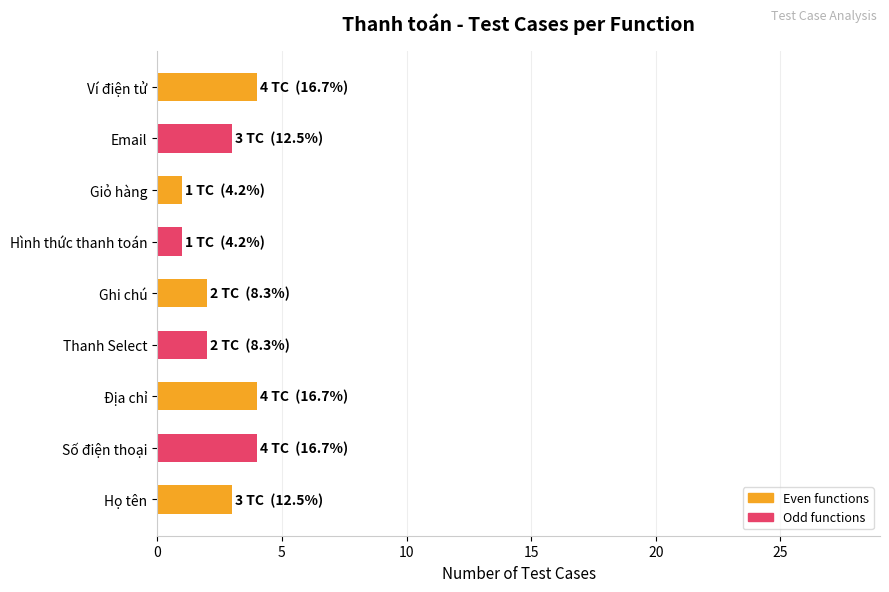

What is the difference between the second highest and minimum values?

3